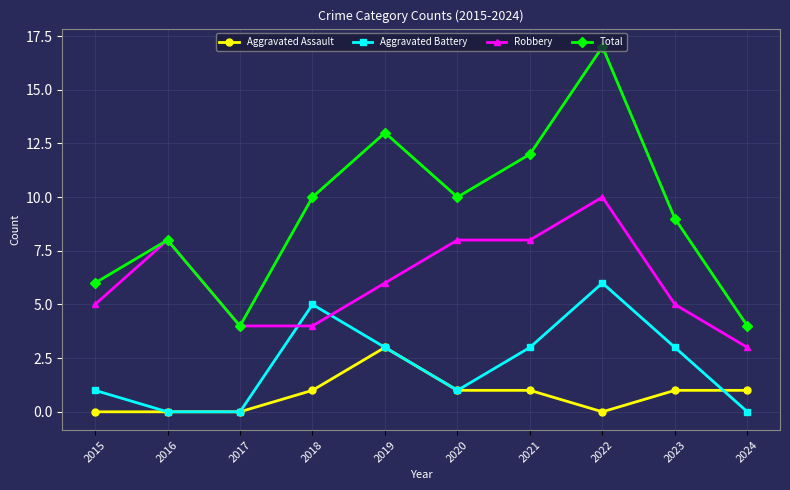

What is the highest value of the Aggravated Assault series?

3